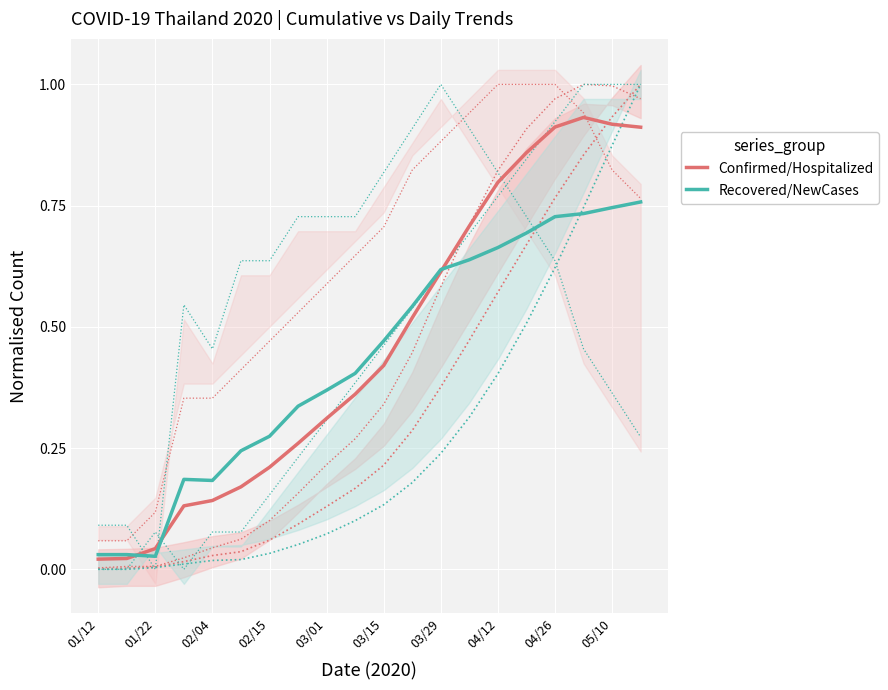

The Confirmed/Hospitalized series shows 0.0 at 01/12. True or false?

False